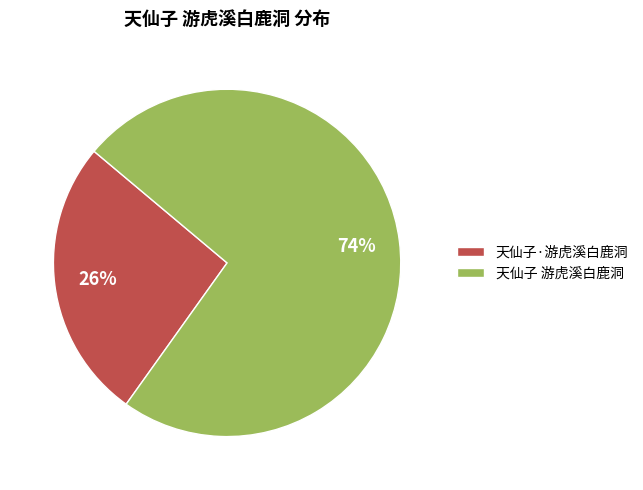

Is the sum of 天仙子 游虎溪白鹿洞 and 天仙子·游虎溪白鹿洞 greater than half?

Yes